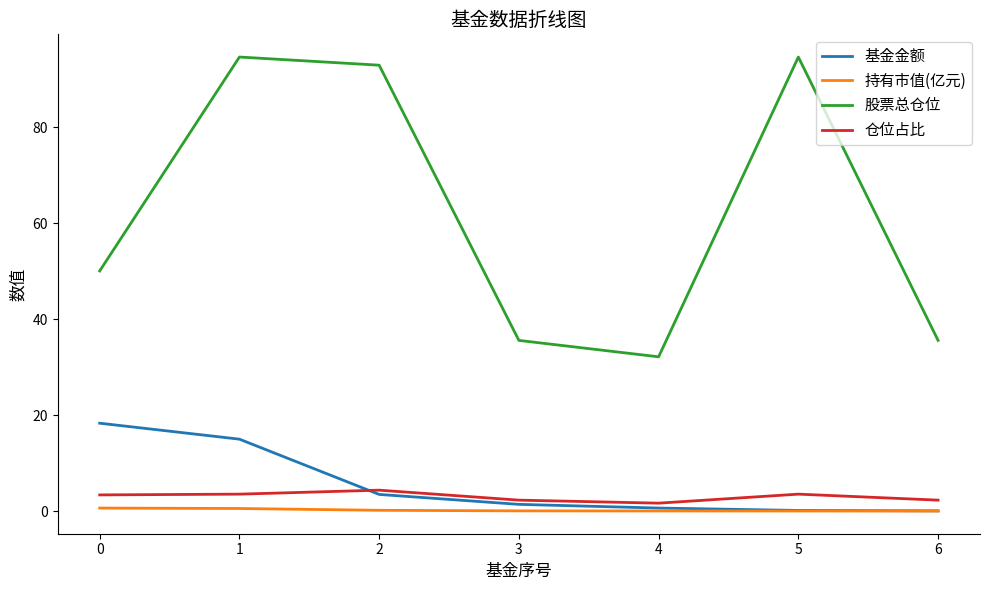

Between 2 and 4, which series saw the biggest shift?

股票总仓位